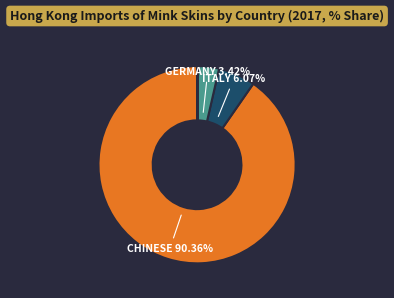

Does any single category account for the majority?

Yes